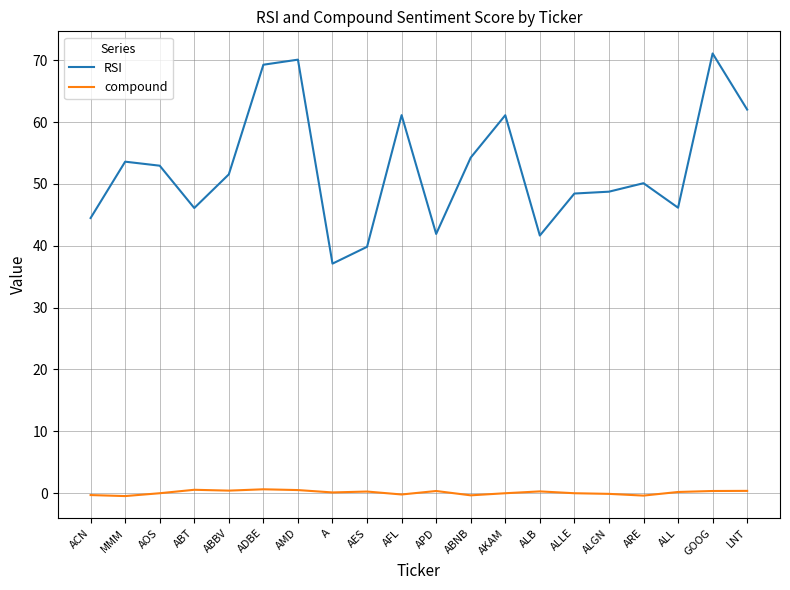

At which category does RSI reach its first local peak?

MMM